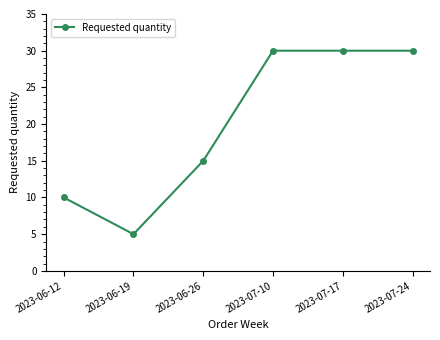

At which category does the data reach its first local valley?

2023-06-19